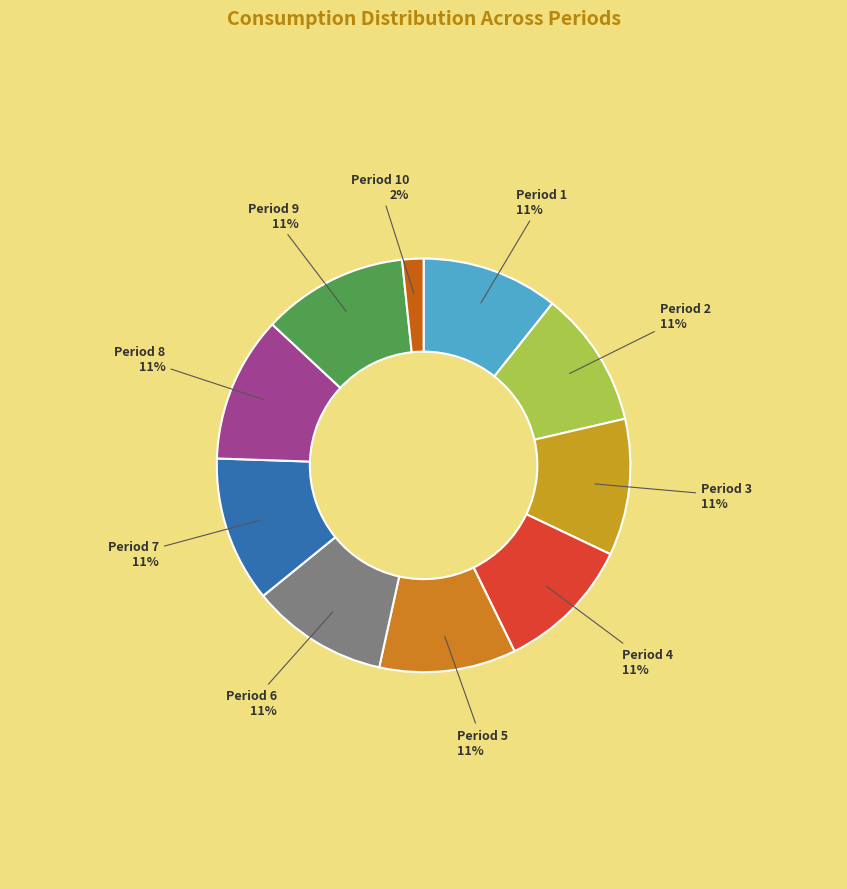

To the nearest percent, what is the average slice percentage?

10%